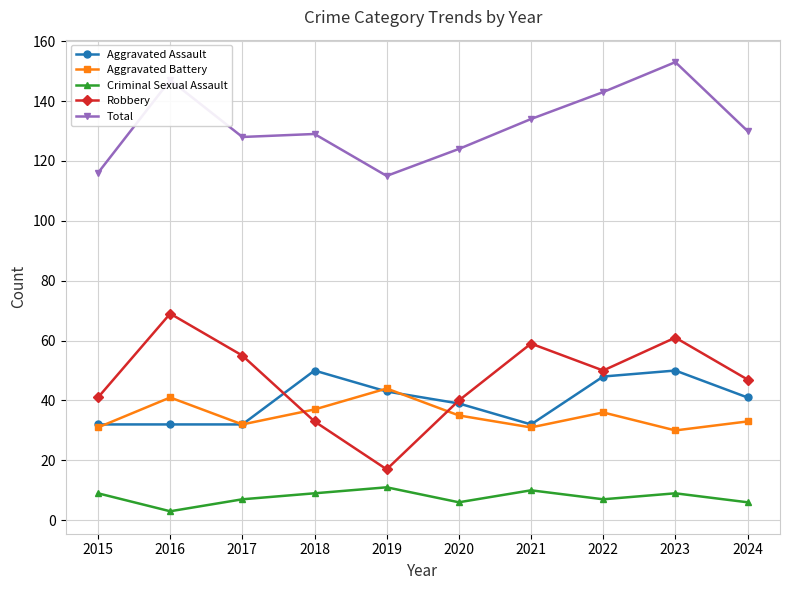

How many values in the Total series are below 130?

5